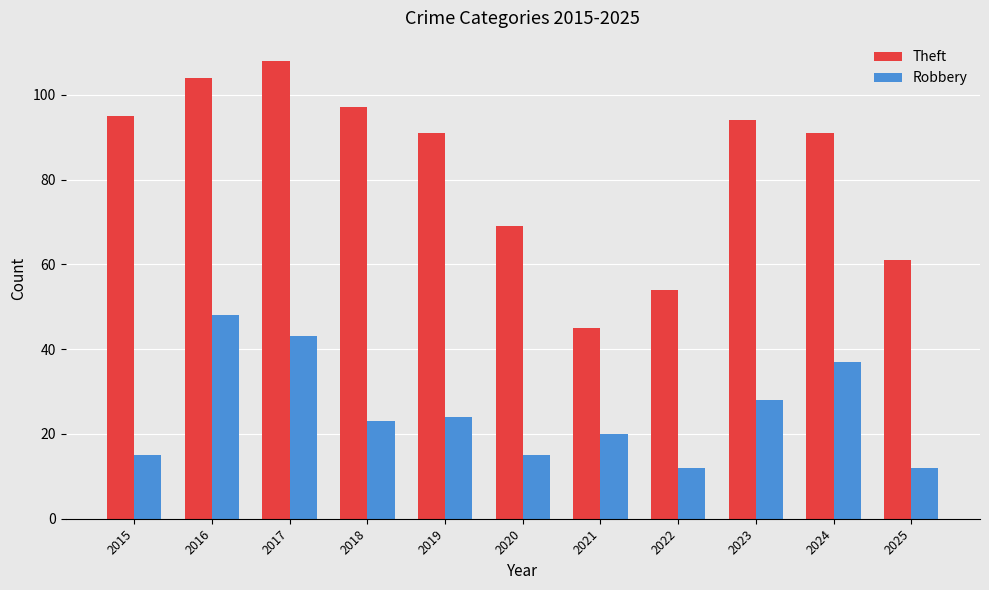

Which series has the largest total across all categories?

Theft